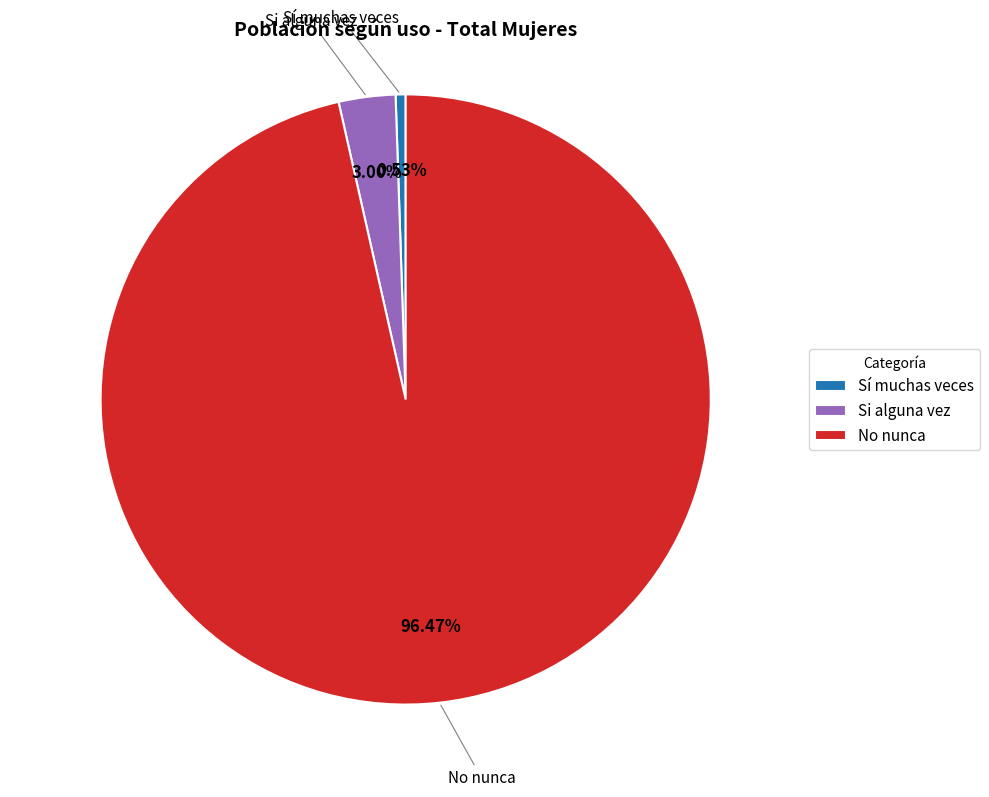

To the nearest percent, what percentage of the pie is Si alguna vez?

3%